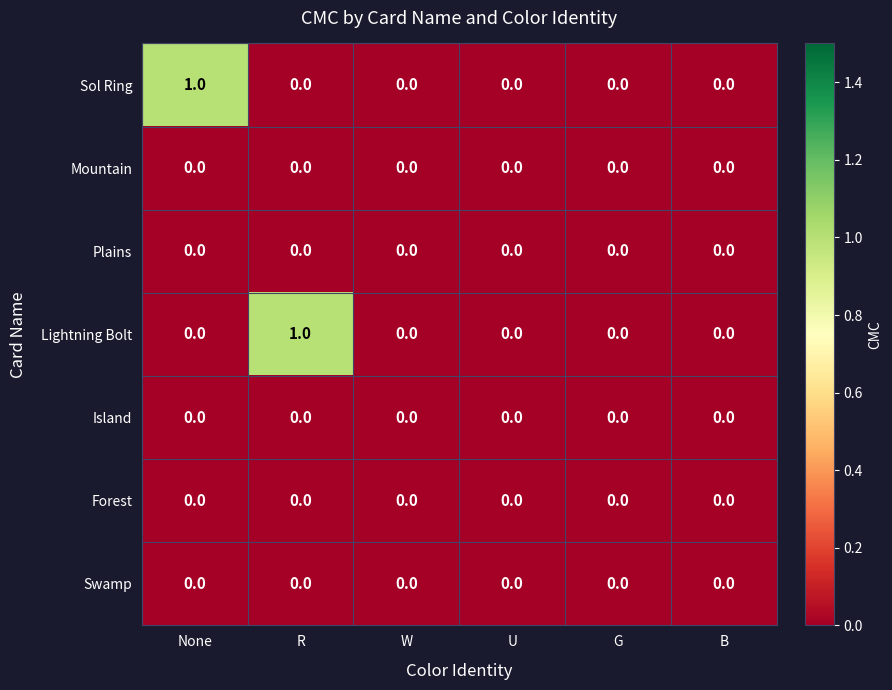

How many Sol Ring values are between 0 and 1?

6